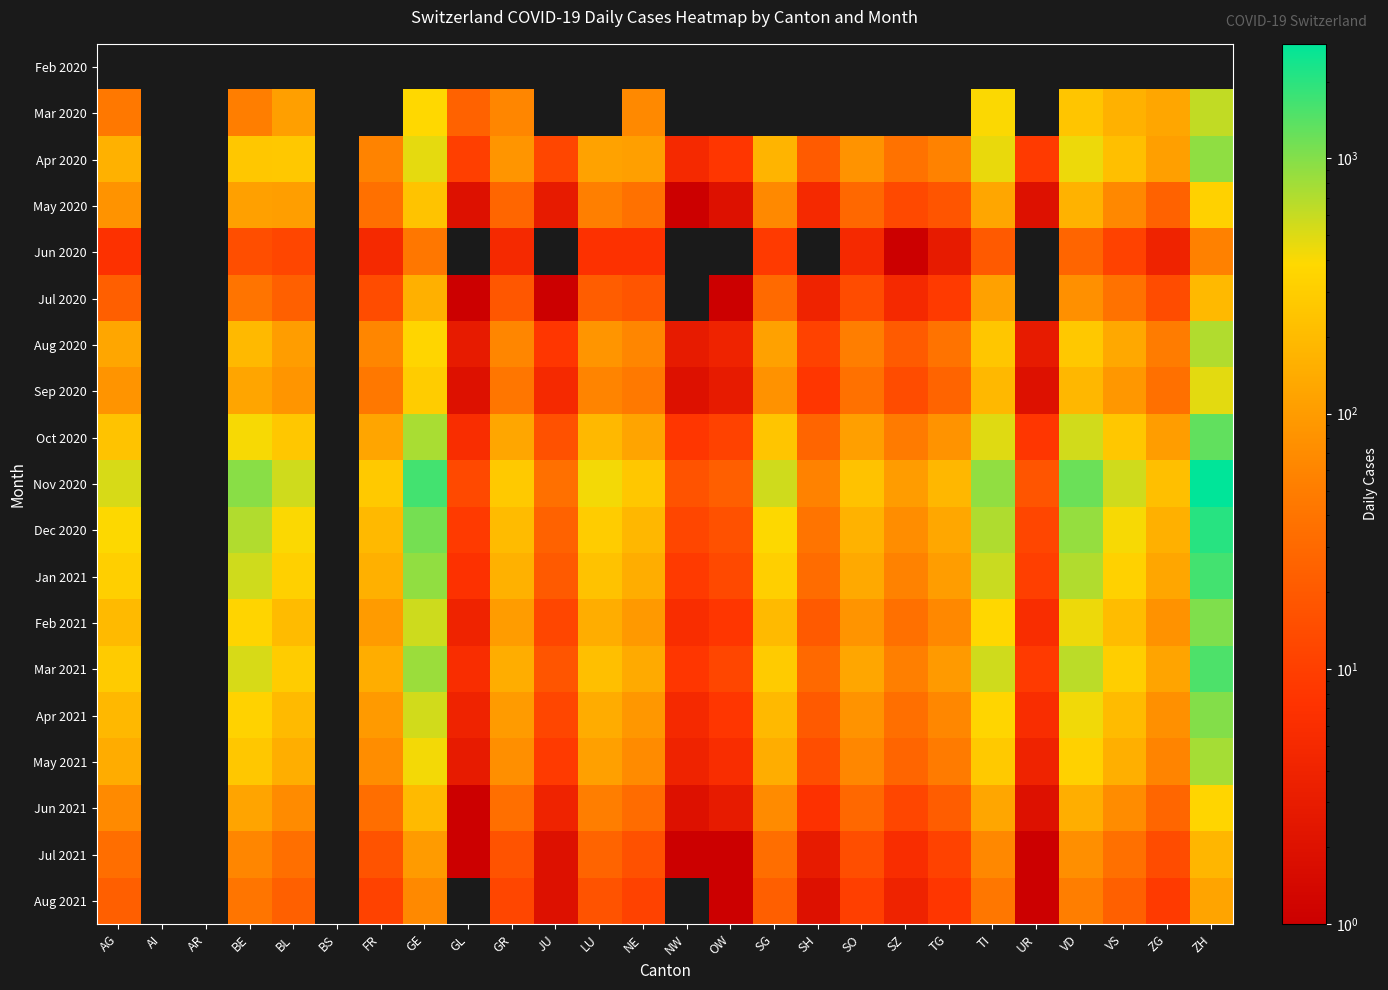

True or false: Jul 2021 has a value of 98.0 at GE.

True